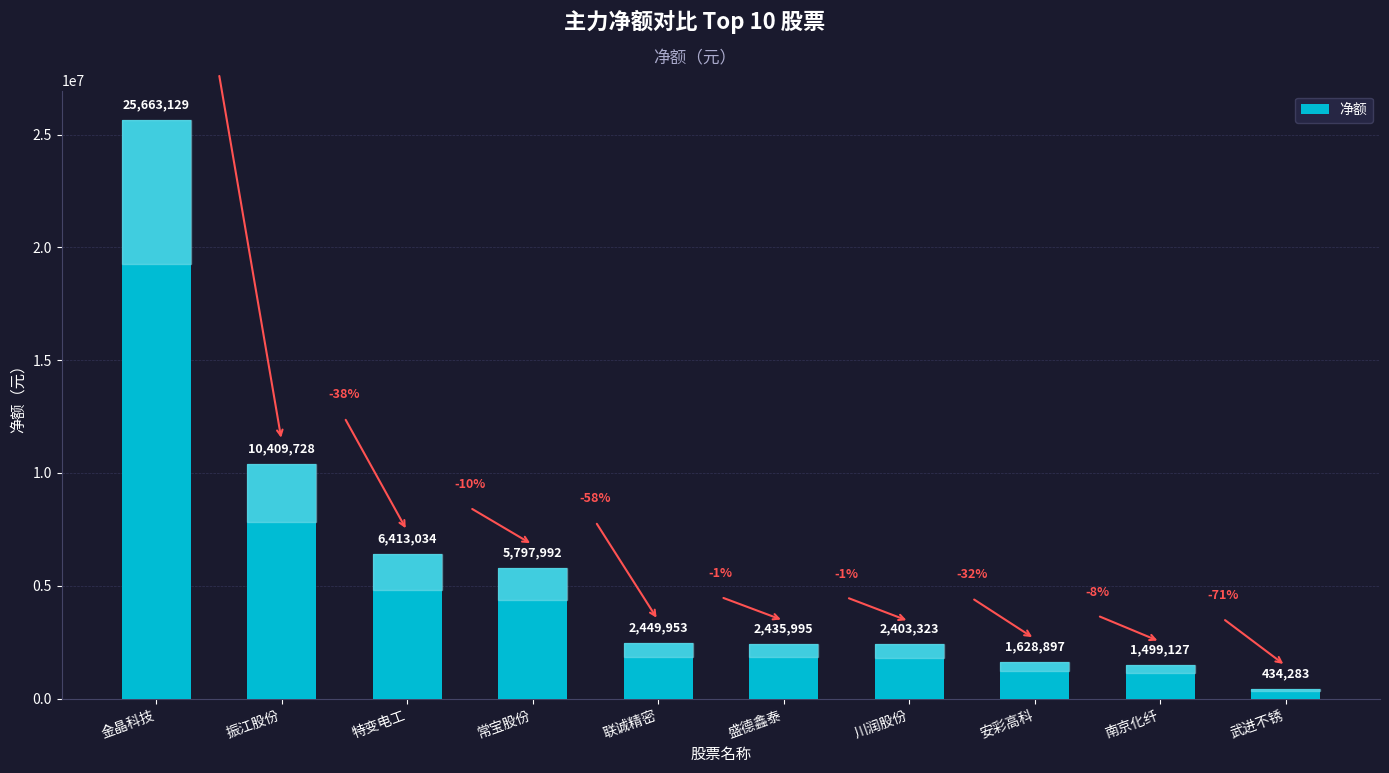

Which category has the highest value across all series?

金晶科技